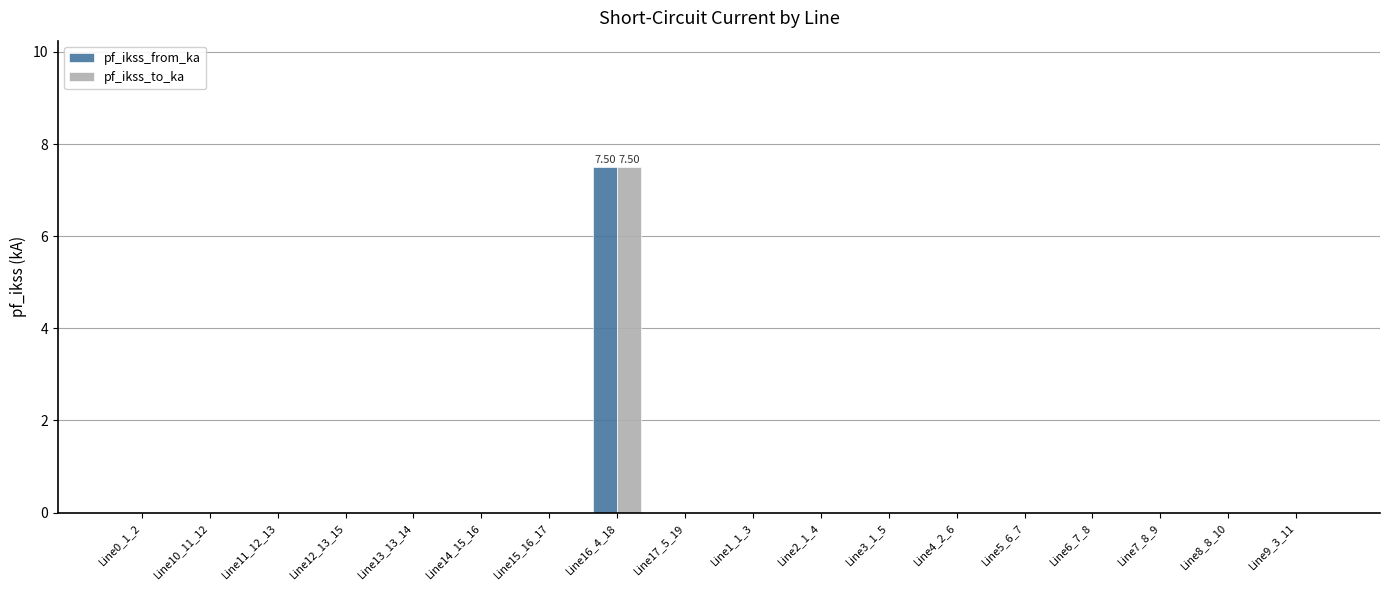

At which category is the sum across all series the highest?

Line16_4_18